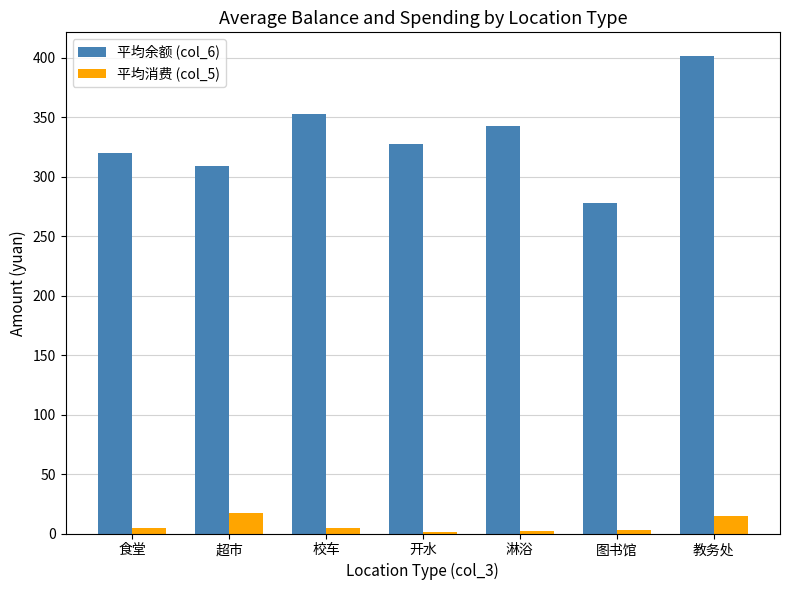

At which category is the sum across all series the highest?

教务处